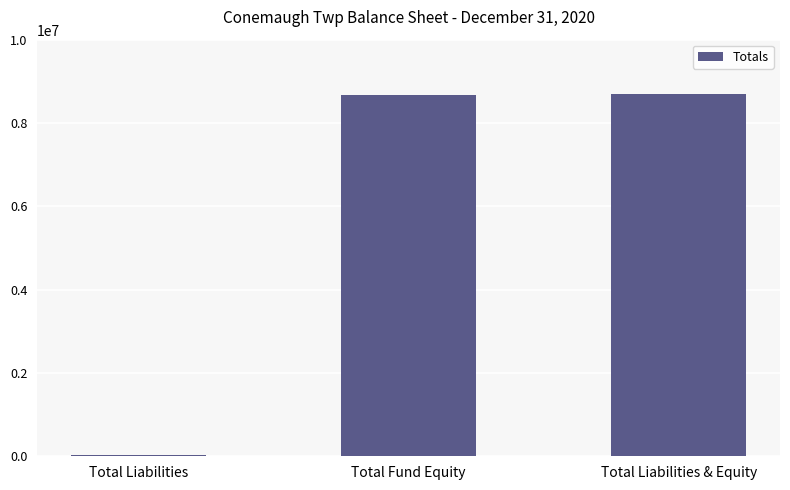

What is the change in value from Total Fund Equity to Total Liabilities & Equity?

+33703